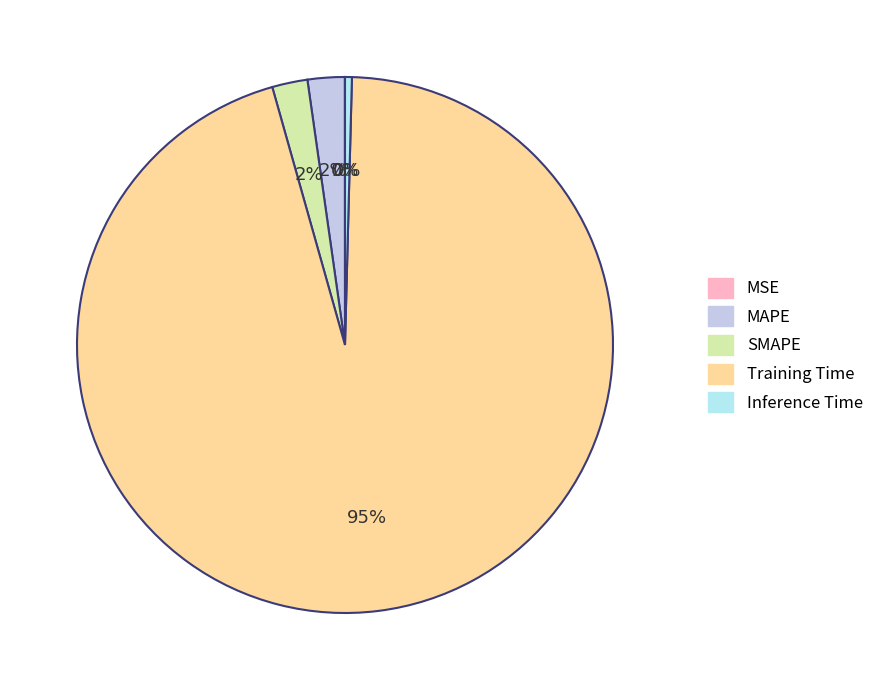

Rank the categories by value from highest to lowest.

Training Time, MAPE, SMAPE, Inference Time, MSE